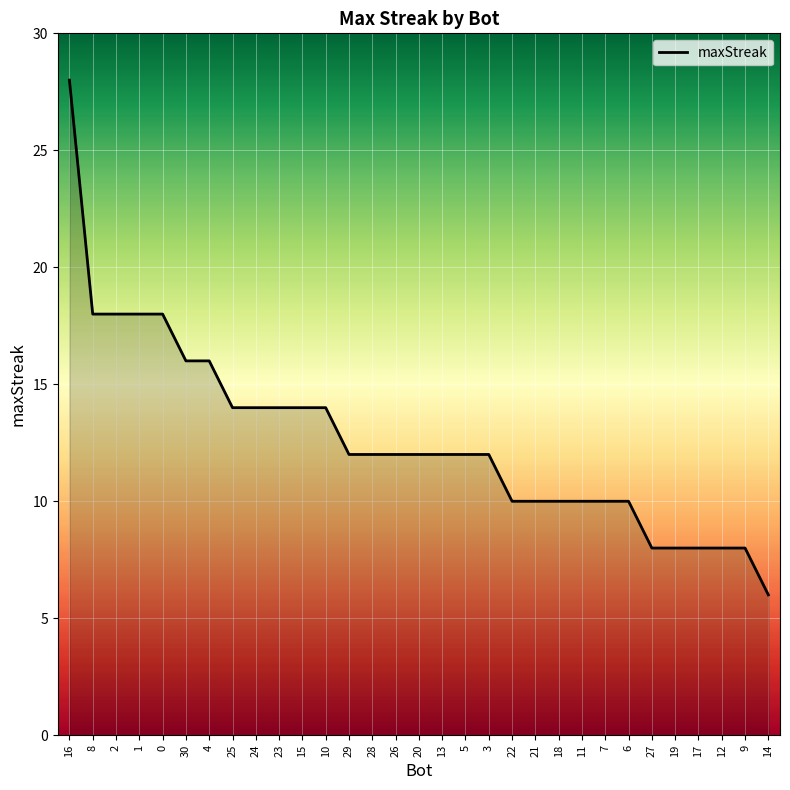

How many lines are shown in the chart?

1